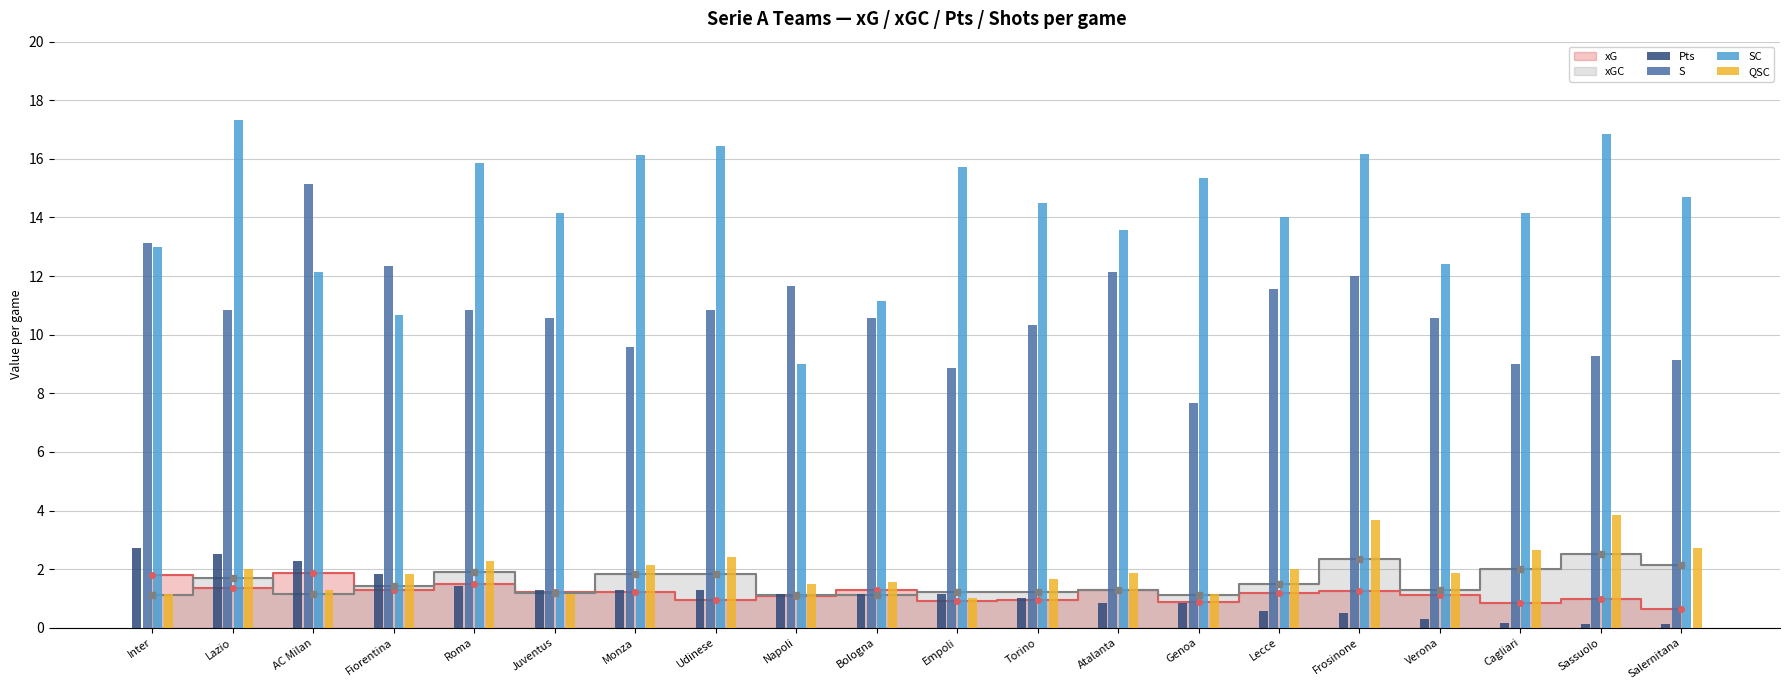

True or false: QSC has a value of 1.6 at Juventus.

False